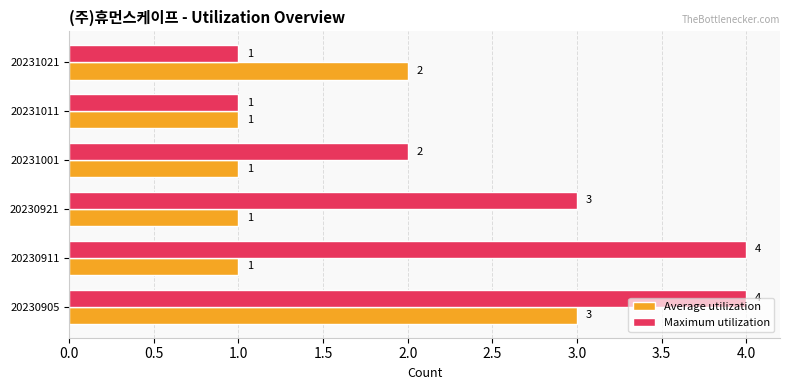

List the series in order of their peak value, highest first.

Maximum utilization, Average utilization